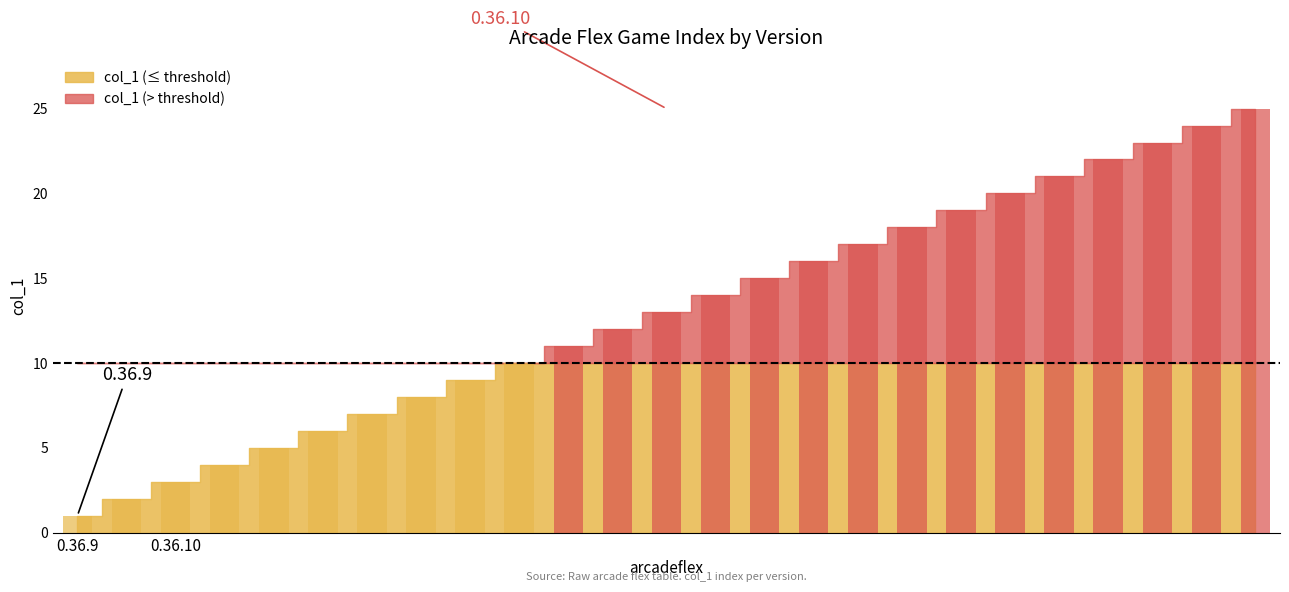

What is the maximum value shown in the chart?

25